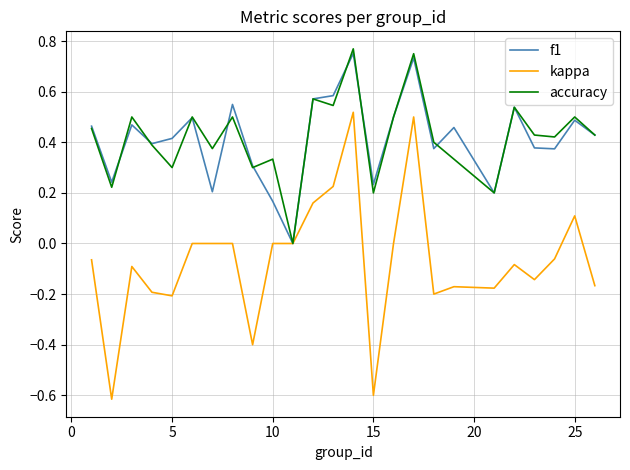

Which series has the largest range (max minus min)?

kappa